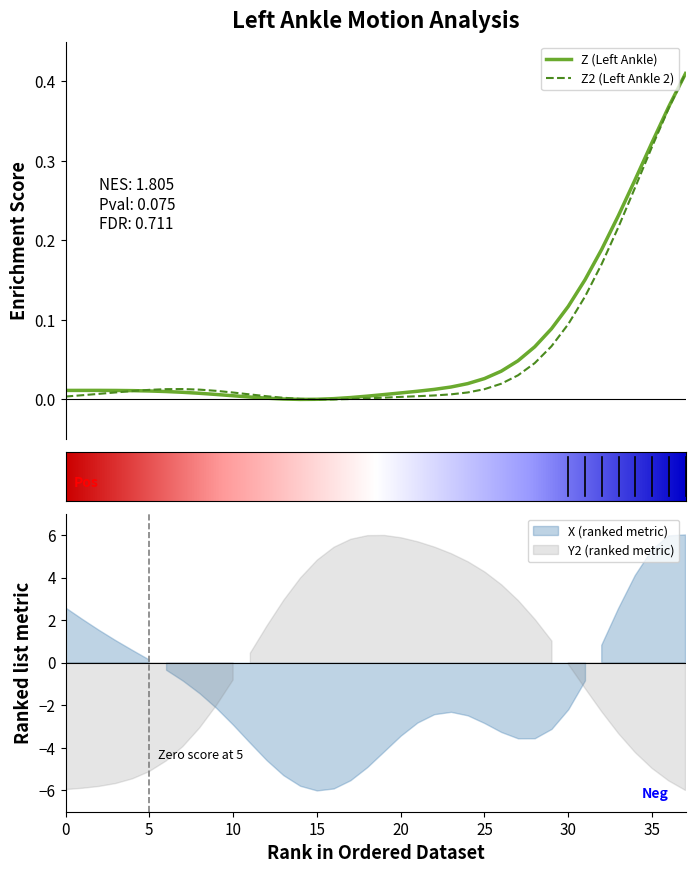

Does the chart display data point markers on the line(s)?

No